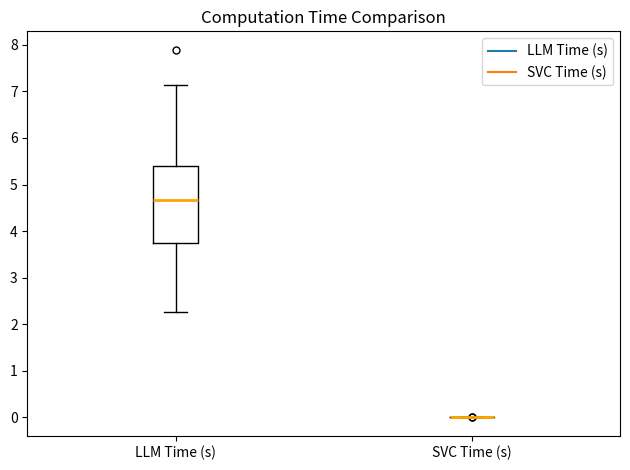

Reading left to right, transcribe this box plot: for each box, give where its median line is, the range the box spans, and where its two whiskers end, as read against the y-axis. The values are not printed on the chart, so give them approximately, as read against the axis.

LLM Time (s): median 4.7, box 3.7 to 5.4, whiskers 2.3 to 7.1
SVC Time (s): box collapsed to a line at 0.0, whiskers 0.0 to 0.0